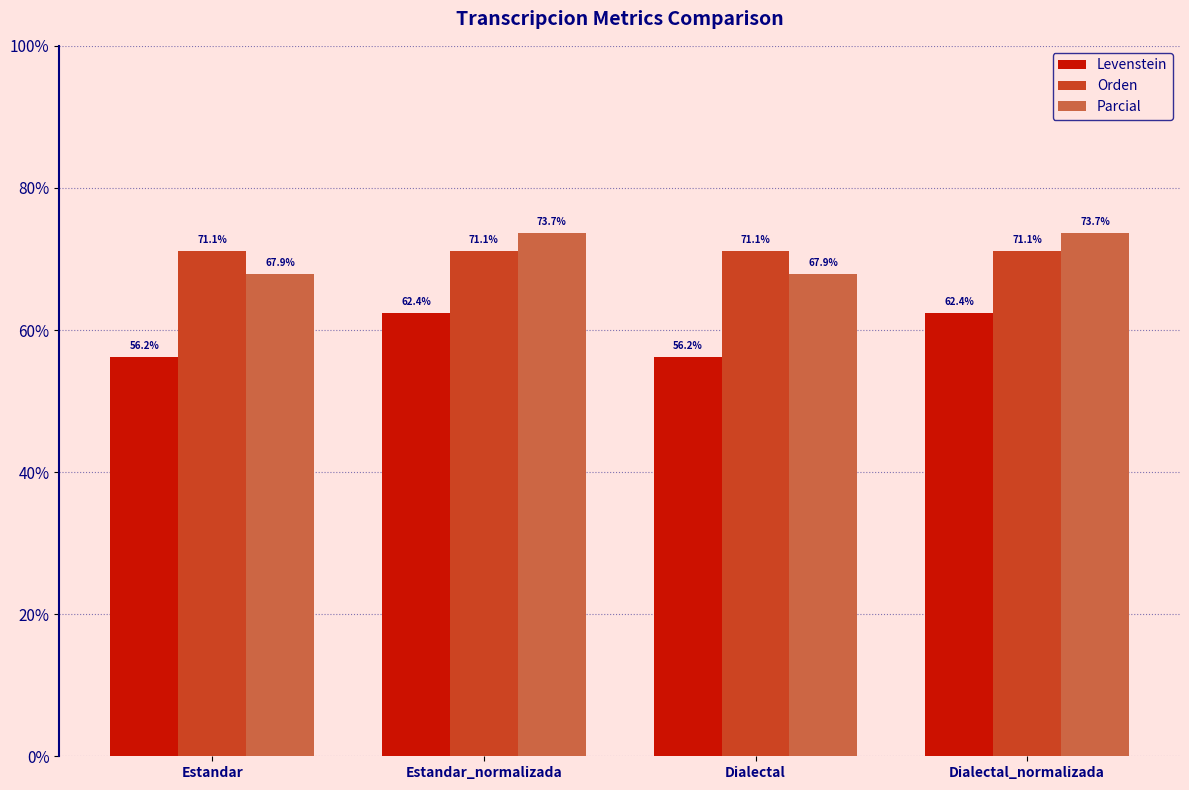

What are all the series names shown in the legend?

Levenstein, Orden, Parcial